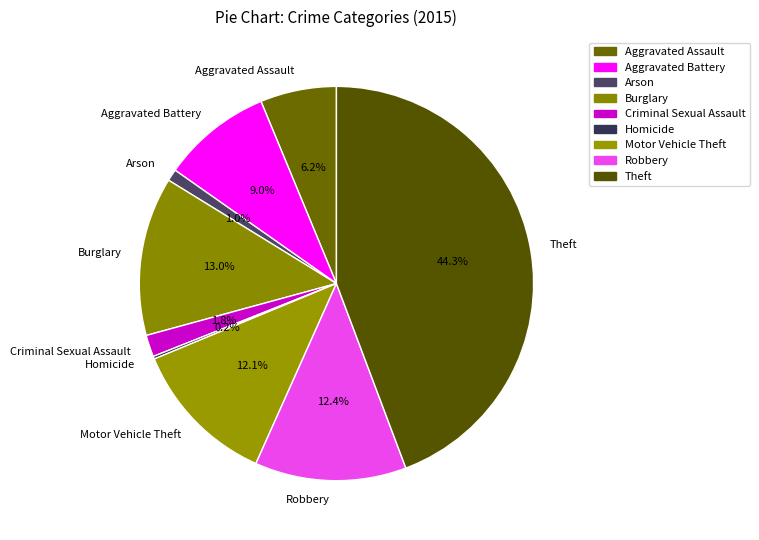

Is it true that Robbery is 1% of the pie?

False